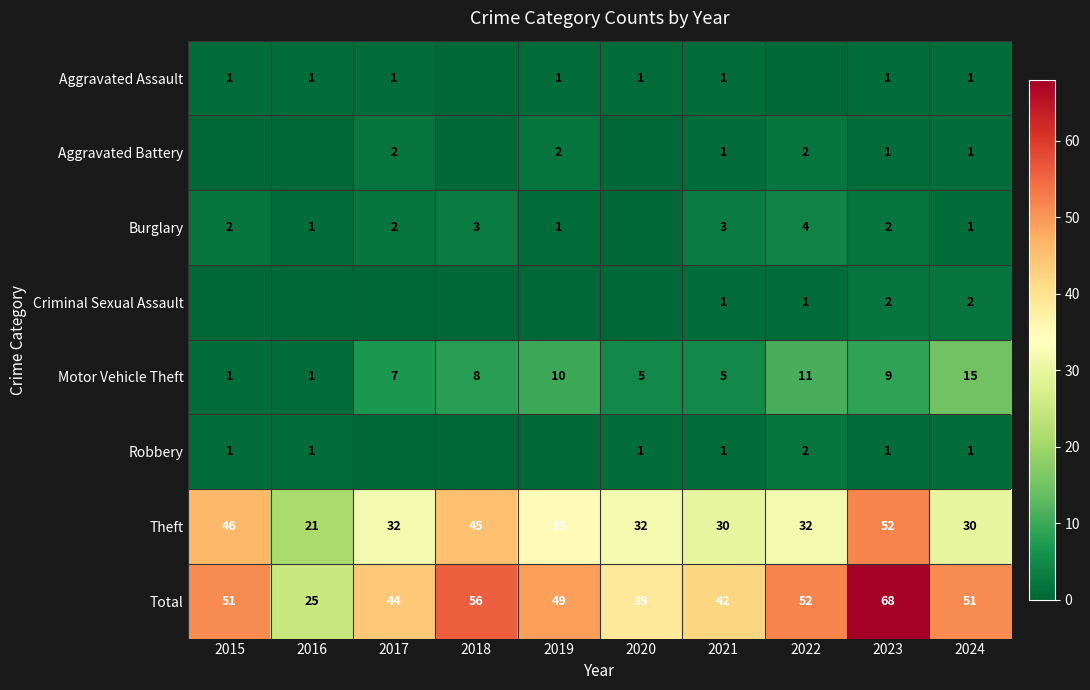

What is the highest value of the Criminal Sexual Assault series?

2